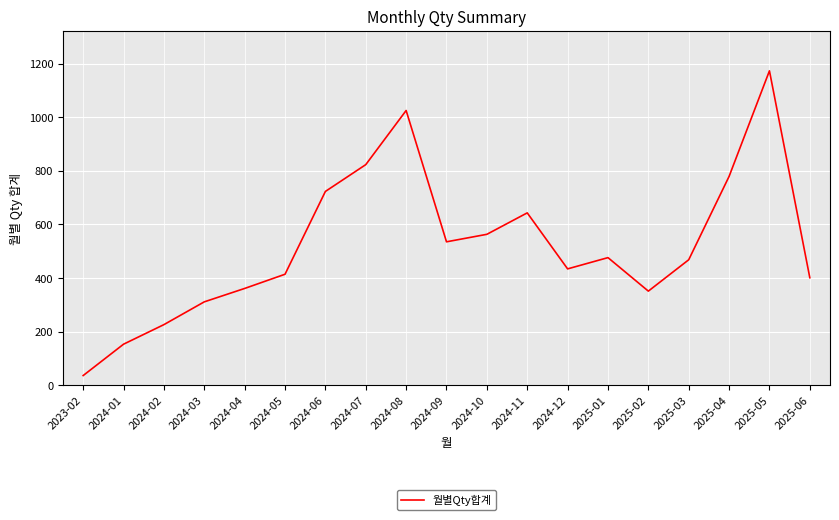

What is the greatest value displayed?

1173